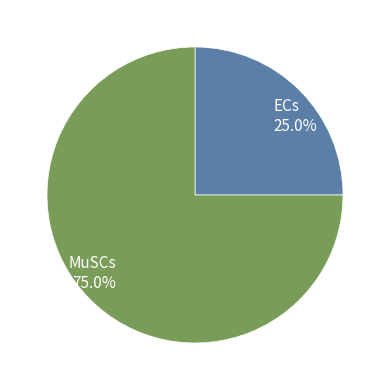

How many slices are in this pie chart?

2